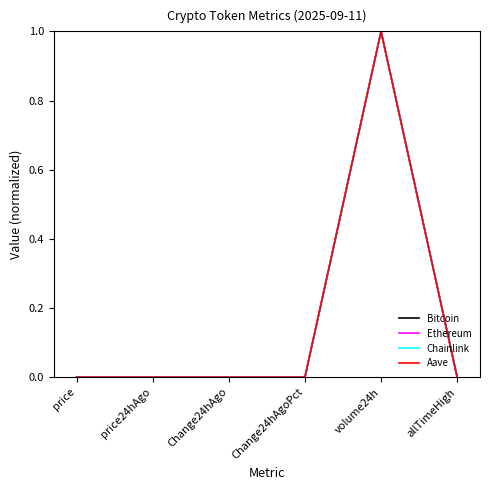

Which series changed the most between Change24hAgo and volume24h?

Chainlink